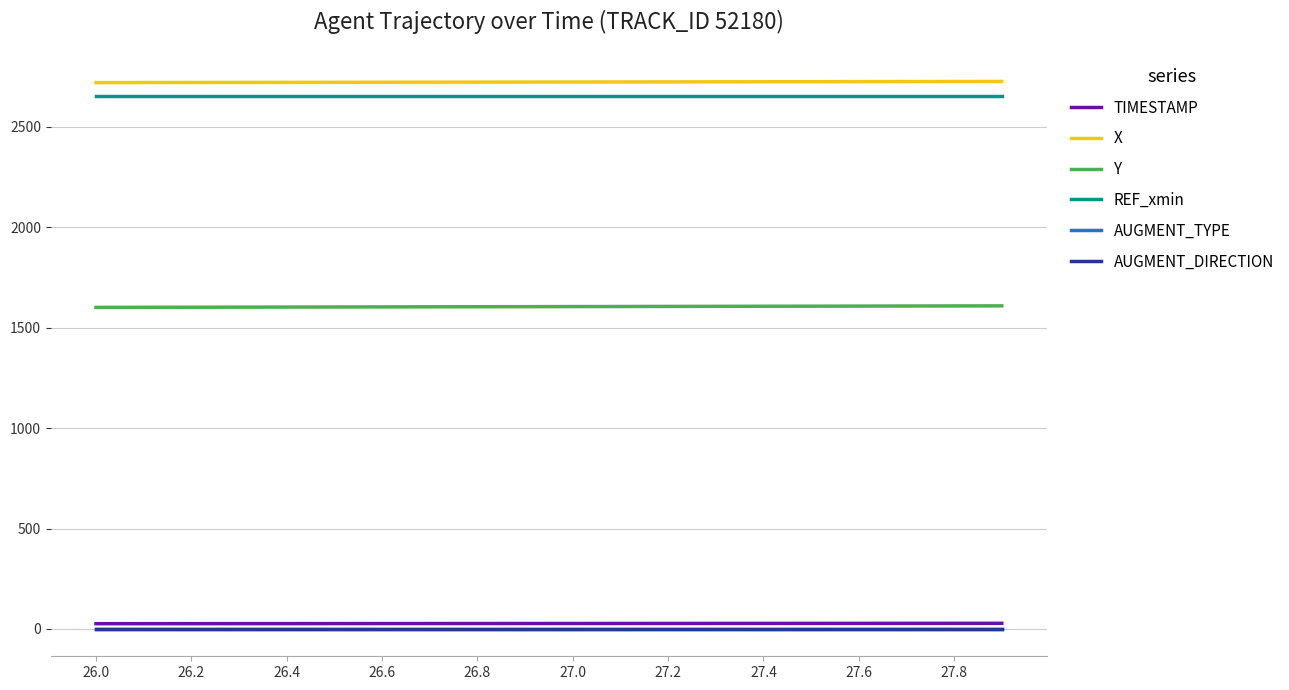

Which series has the largest total across all categories?

X